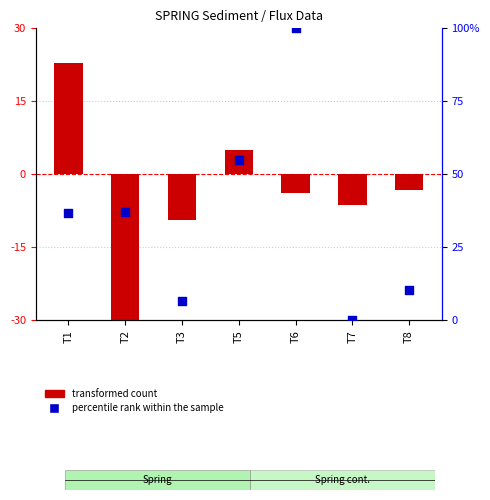

Which series reaches the minimum Y coordinate?

transformed count